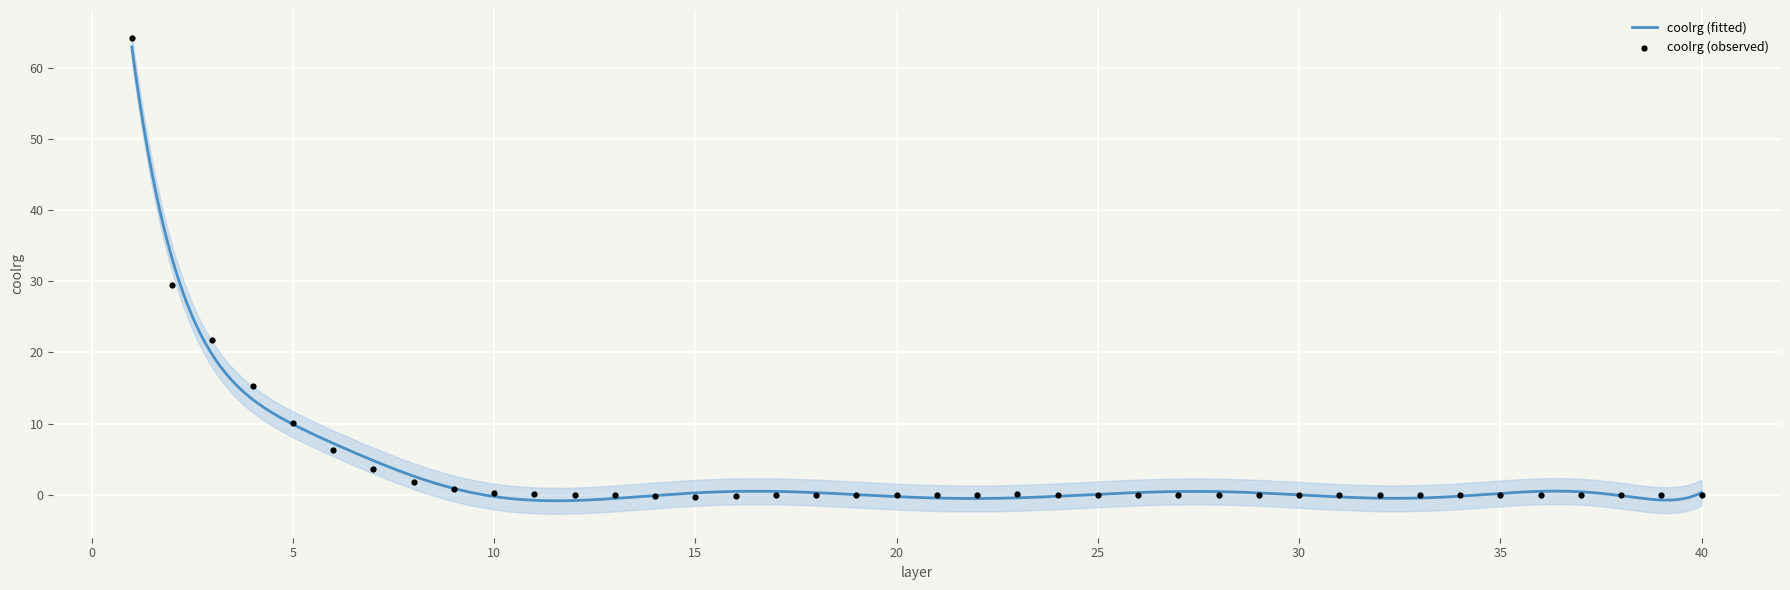

What is the change in value from 10 to 19?

-0.4